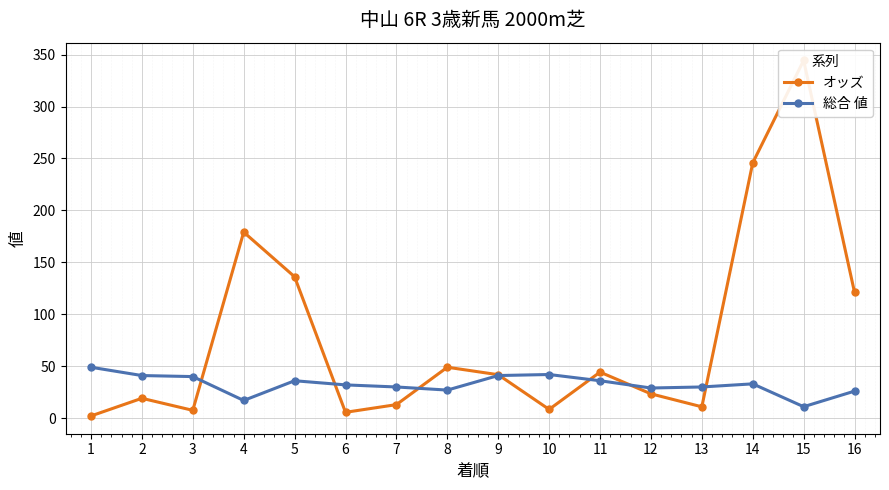

The オッズ series shows 338.3 at 14. True or false?

False